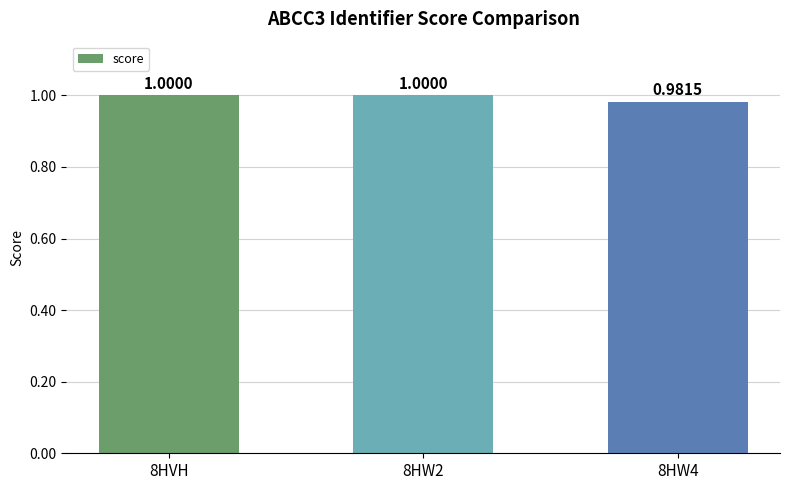

The value at 8HW4 is 0.3. True or false?

False